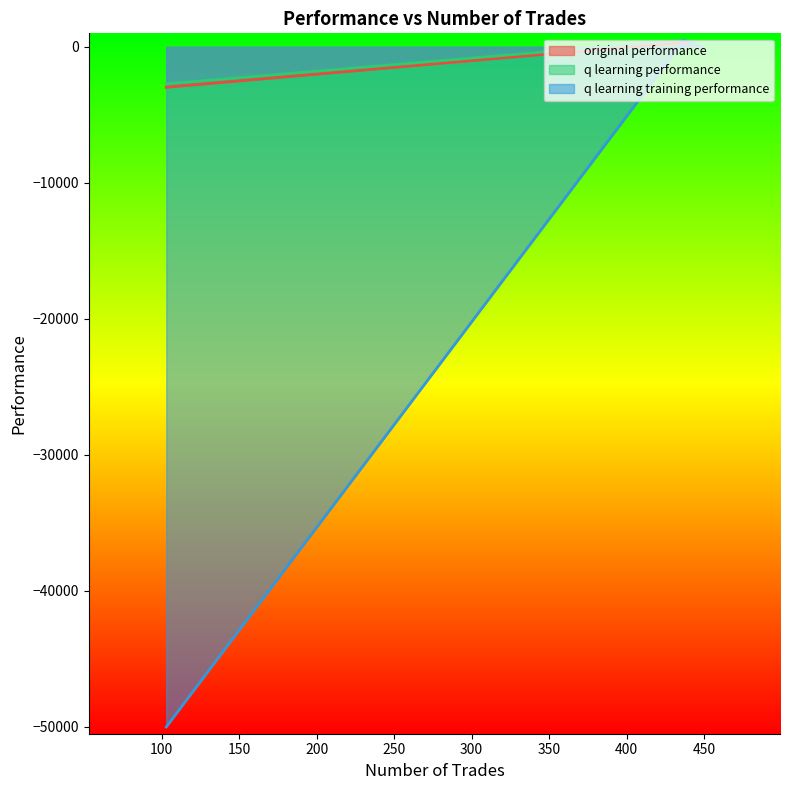

Reading left to right, transcribe all the data shown in this chart.

original performance: 437=347.2	449=-98.5	103=-2972.6
q learning performance: 437=493.0	449=-215.7	103=-2722.3
q learning training performance: 437=479.4	449=-46.6	103=-50000.0